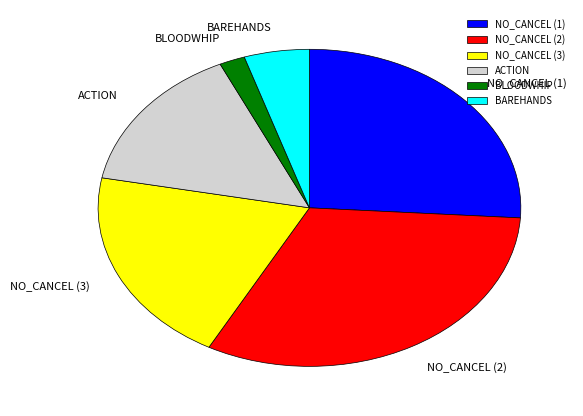

What is the smallest slice in the pie chart?

BLOODWHIP